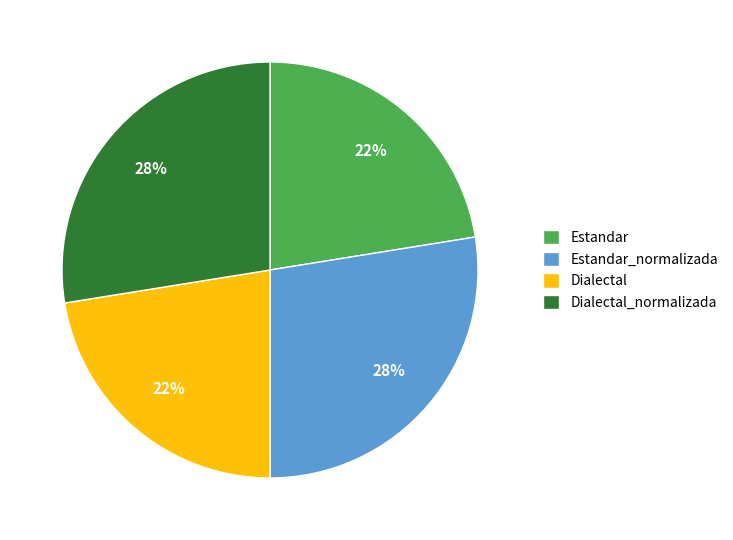

Does Estandar_normalizada account for over 50% of the chart?

No